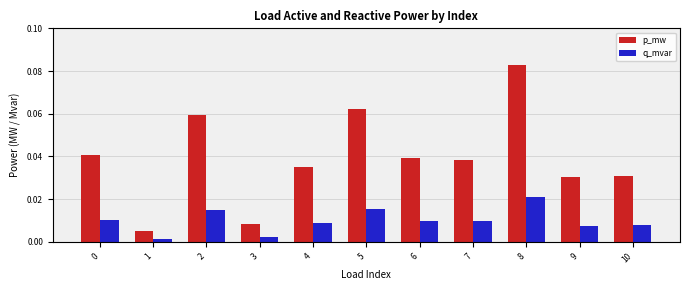

Which series has the widest spread of values?

p_mw